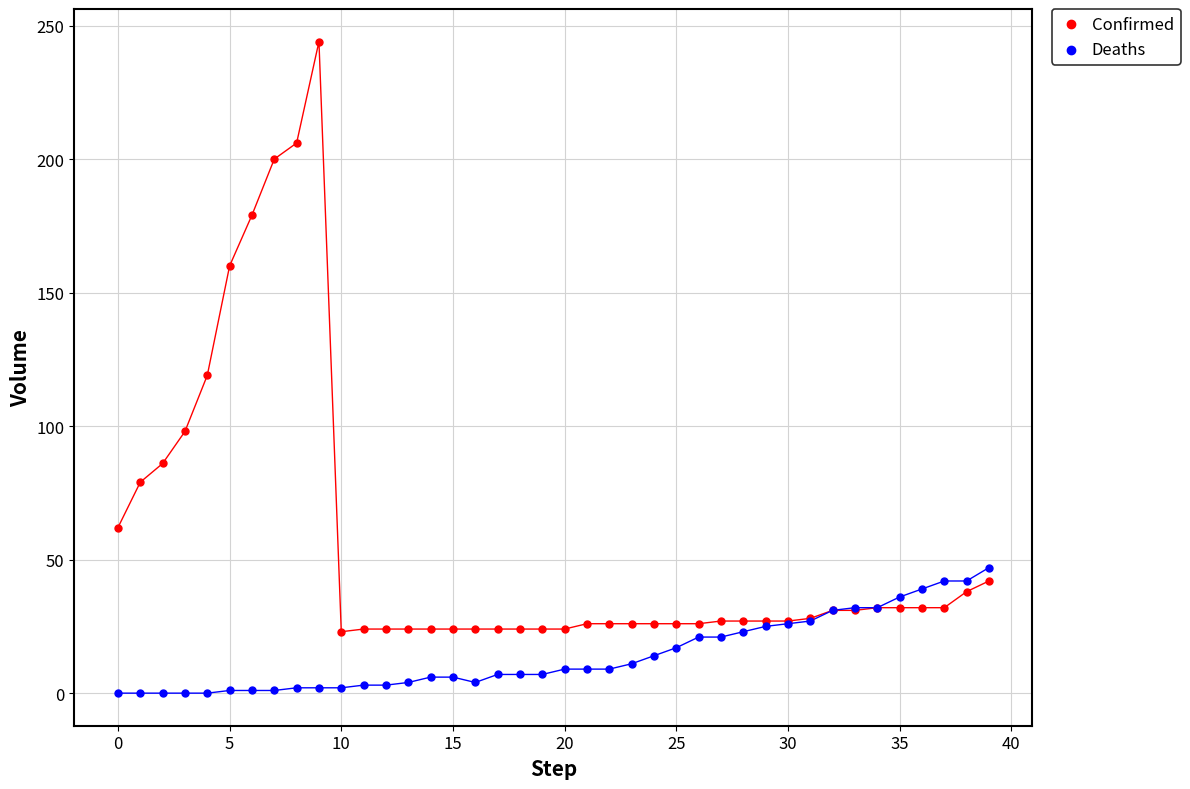

Which series reaches the minimum Y coordinate?

Deaths